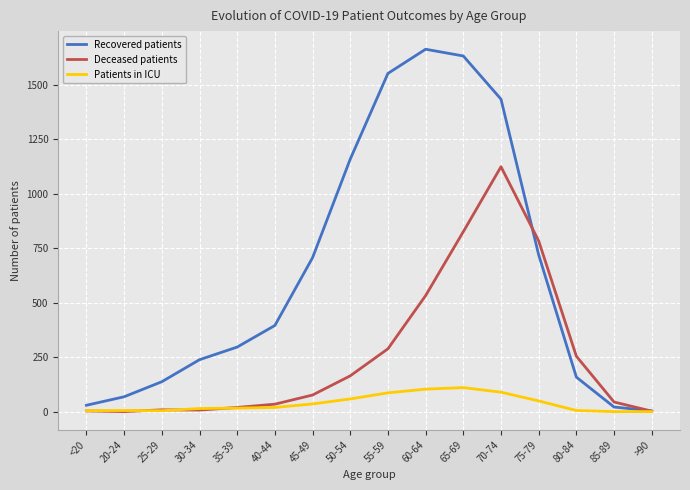

Is it true that Deceased patients equals 164 at 50-54?

True